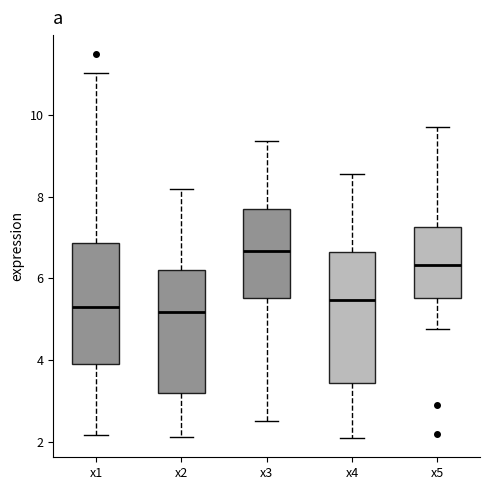

Reading left to right, transcribe this box plot: for each box, give where its median line is, the range the box spans, and where its two whiskers end, as read against the y-axis. The values are not printed on the chart, so give them approximately, as read against the axis.

x1: median 5.2, box 4.0 to 6.8, whiskers 2.2 to 11.0
x2: median 5.2, box 3.2 to 6.2, whiskers 2.2 to 8.2
x3: median 6.6, box 5.6 to 7.8, whiskers 2.6 to 9.4
x4: median 5.4, box 3.4 to 6.6, whiskers 2.2 to 8.6
x5: median 6.4, box 5.6 to 7.2, whiskers 4.8 to 9.8